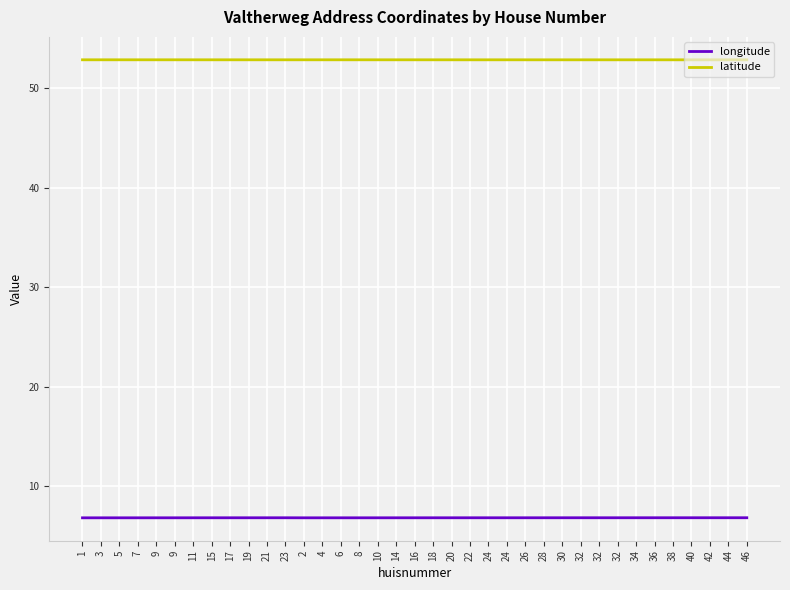

In latitude, how many points are lower than both neighbors (excluding endpoints)?

7